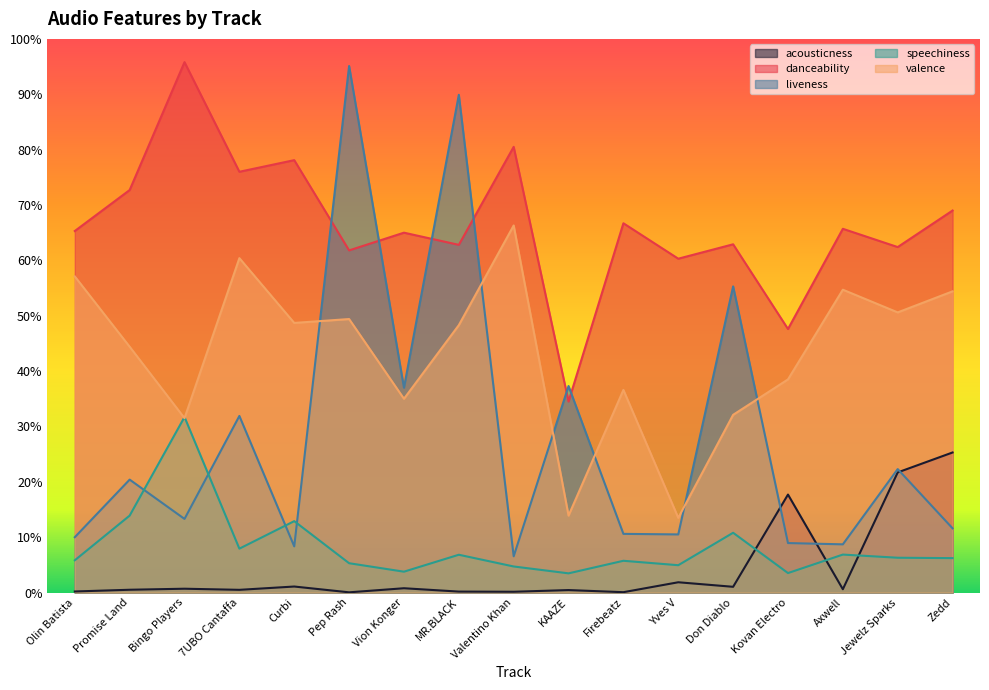

What is the difference between the speechiness values at Axwell and Bingo Players?

0.2